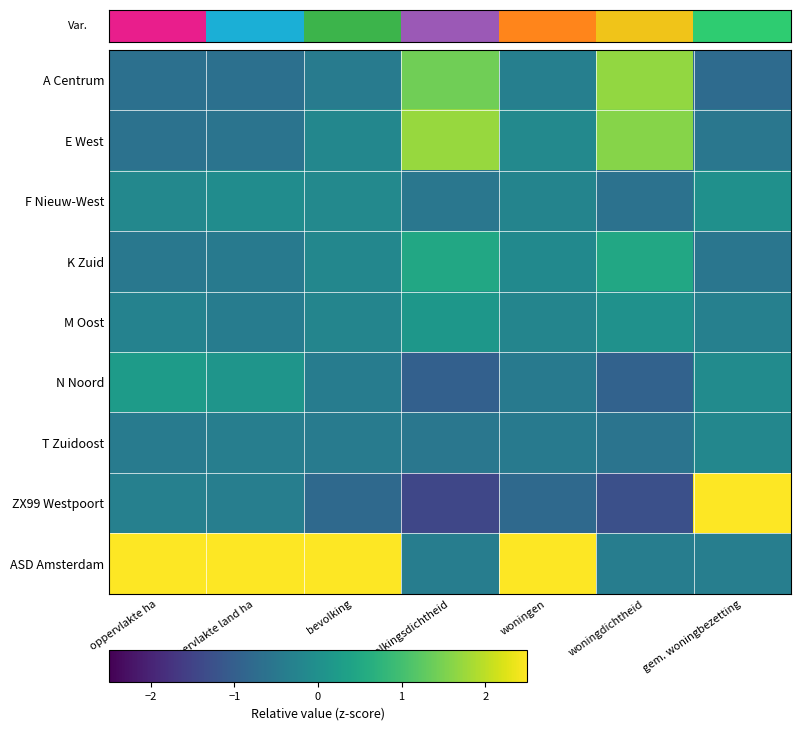

How many data points does each series have?

7